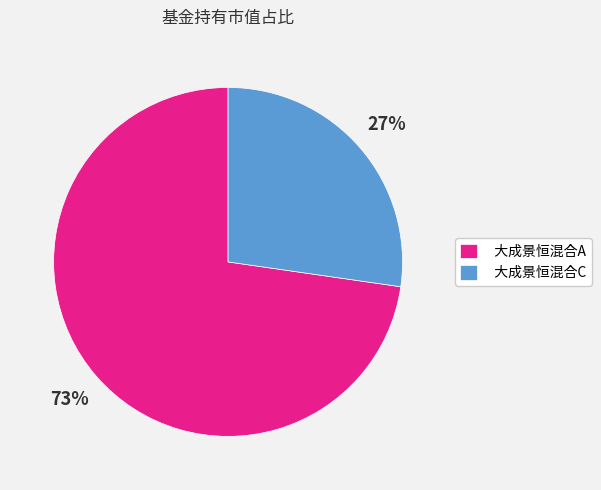

Do 大成景恒混合C and 大成景恒混合A together represent more than half of the pie?

Yes